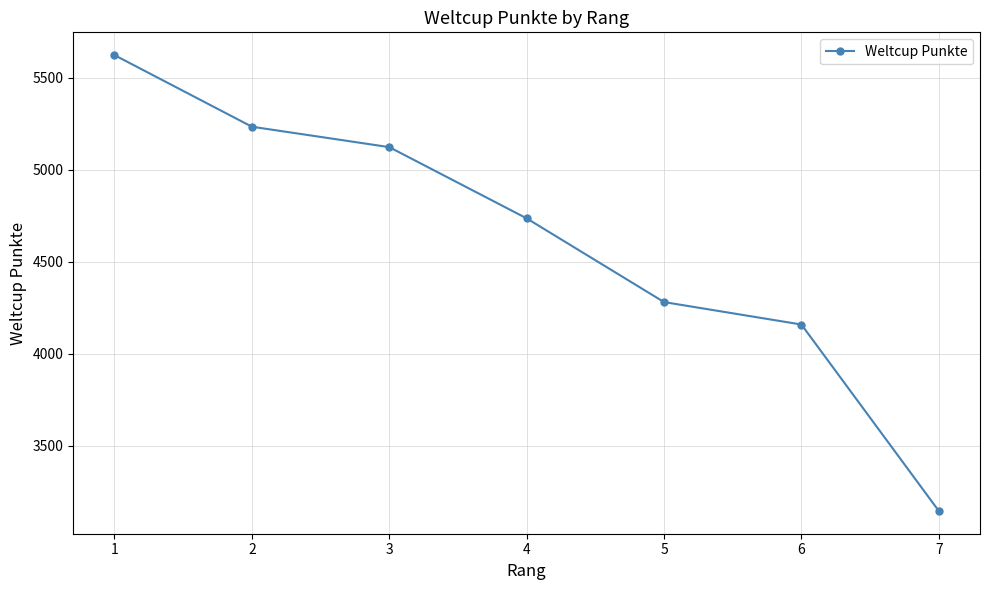

Between 7 and 4, which is larger?

4